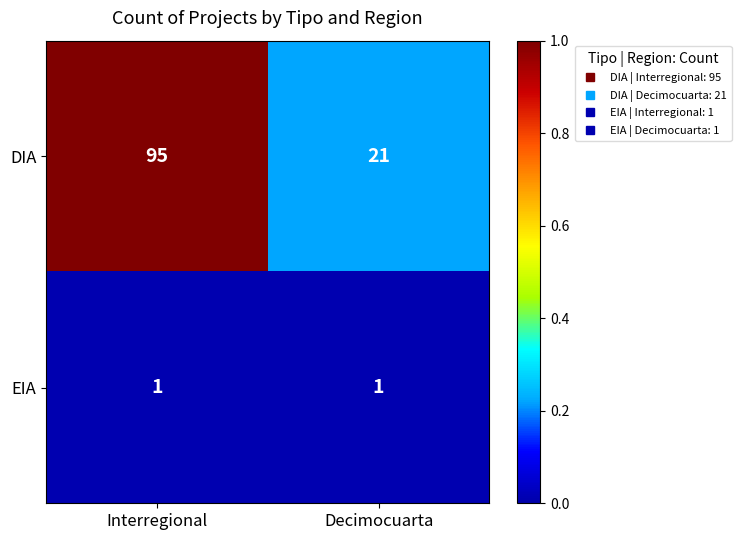

List the series in order of their overall mean, highest first.

DIA, EIA